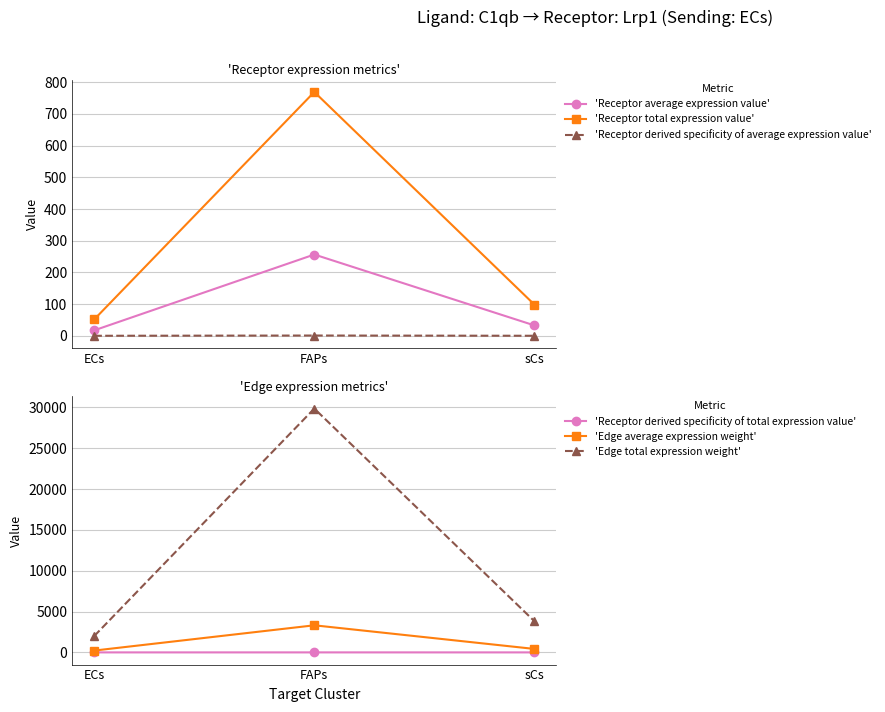

Is it true that 'Receptor derived specificity of total expression value' equals 0.0 at ECs?

False